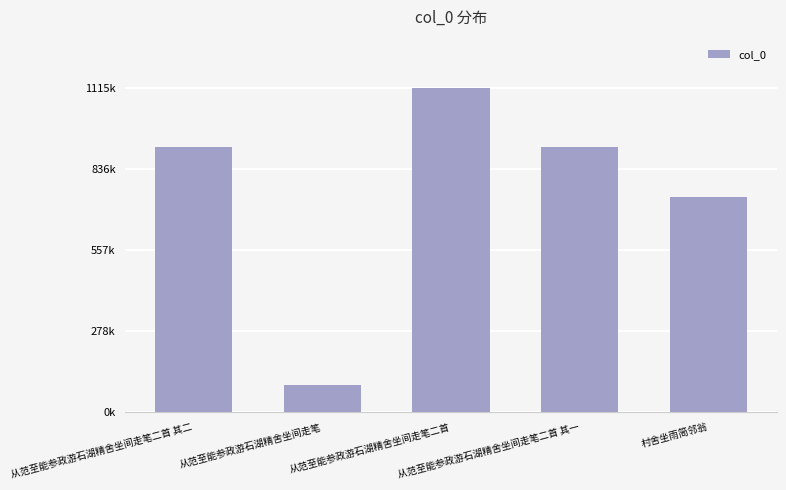

Reading right to left, extract all data points from this chart.

村舍坐雨简邻翁=740650	从范至能参政游石湖精舍坐间走笔二首 其一=914028	从范至能参政游石湖精舍坐间走笔二首=1115146	从范至能参政游石湖精舍坐间走笔=94430	从范至能参政游石湖精舍坐间走笔二首 其二=914027